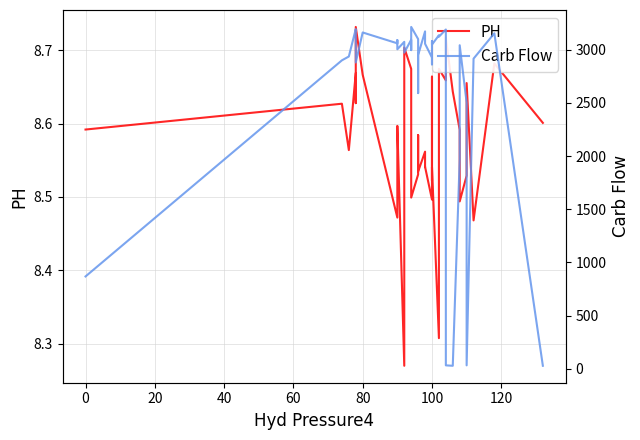

What is the maximum value for PH?

8.7